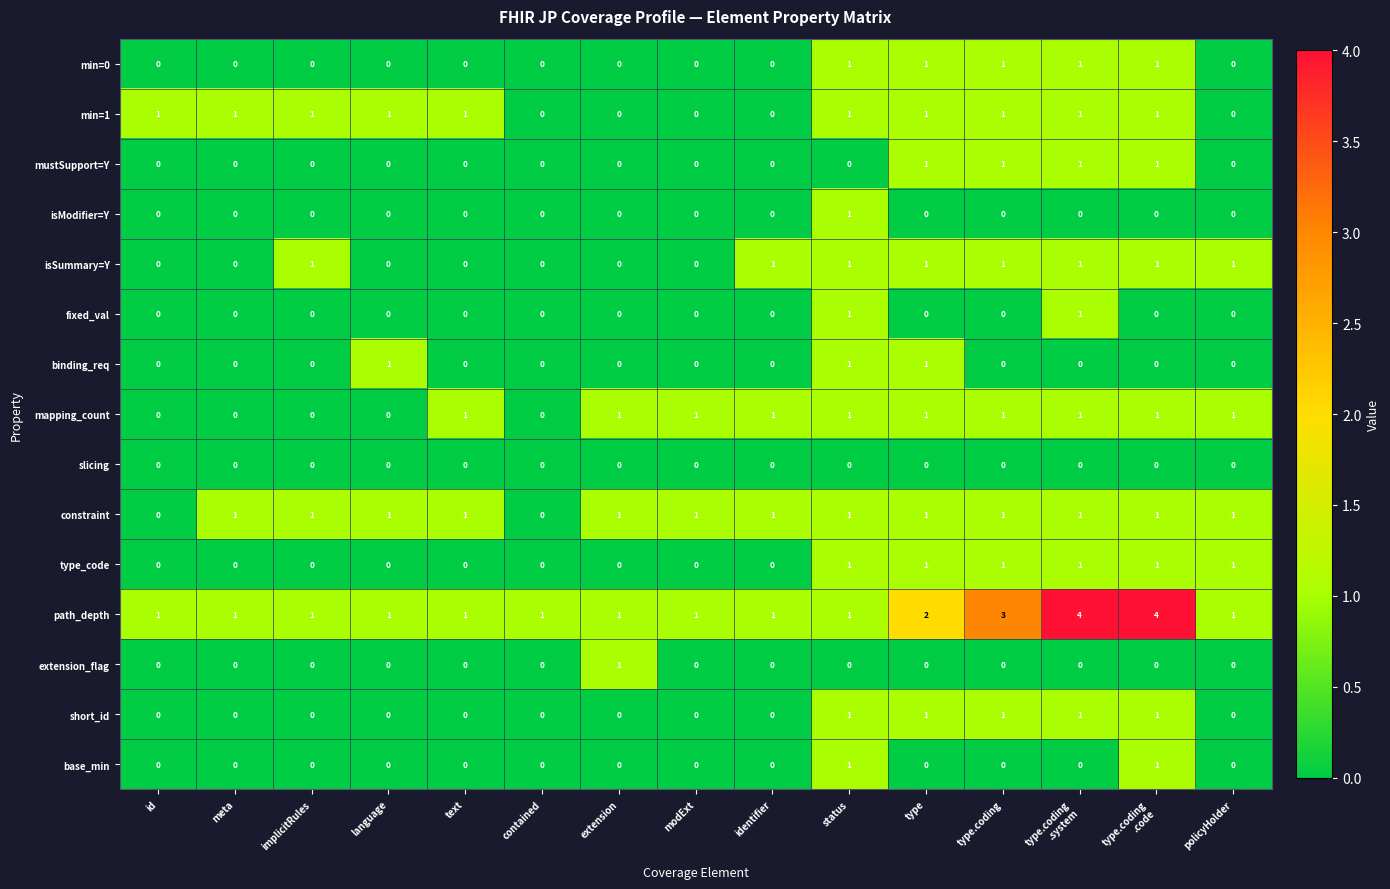

Which category has the highest value in the isModifier=Y series?

status